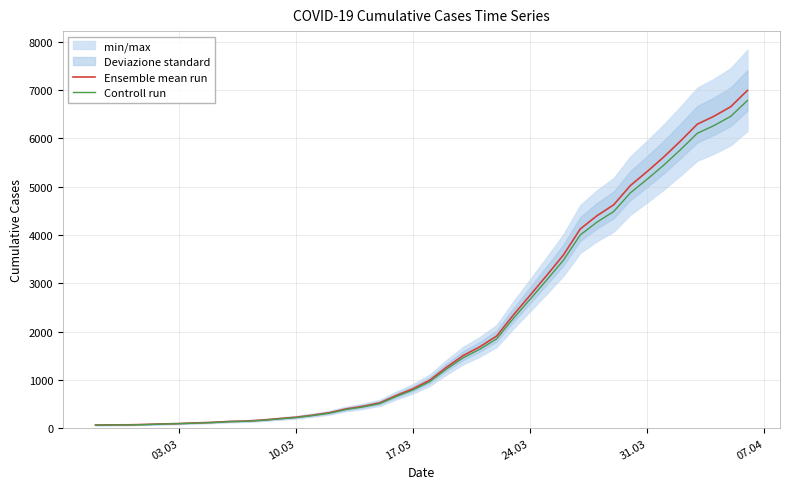

Reading left to right, transcribe all the data shown in this chart.

Ensemble mean run: 64.0	68.0	69.0	76.0	87.0	95.0	108.0	119.0	138.0	146.0	167.0	197.0	226.0	269.0	320.0	398.0	452.0	523.0	677.0	816.0	993.0	1261.0	1504.0	1686.0	1908.0	2344.0	2752.0	3165.0	3589.0	4125.0	4399.0	4625.0	5025.0	5314.0	5617.0	5947.0	6295.0	6460.0	6657.0	6995.0
Controll run: 62.1	66.0	66.9	73.7	84.4	92.1	104.8	115.4	133.9	141.6	162.0	191.1	219.2	260.9	310.4	386.1	438.4	507.3	656.7	791.5	963.2	1223.2	1458.9	1635.4	1850.8	2273.7	2669.4	3070.0	3481.3	4001.2	4267.0	4486.2	4874.2	5154.6	5448.5	5768.6	6106.1	6266.2	6457.3	6785.1